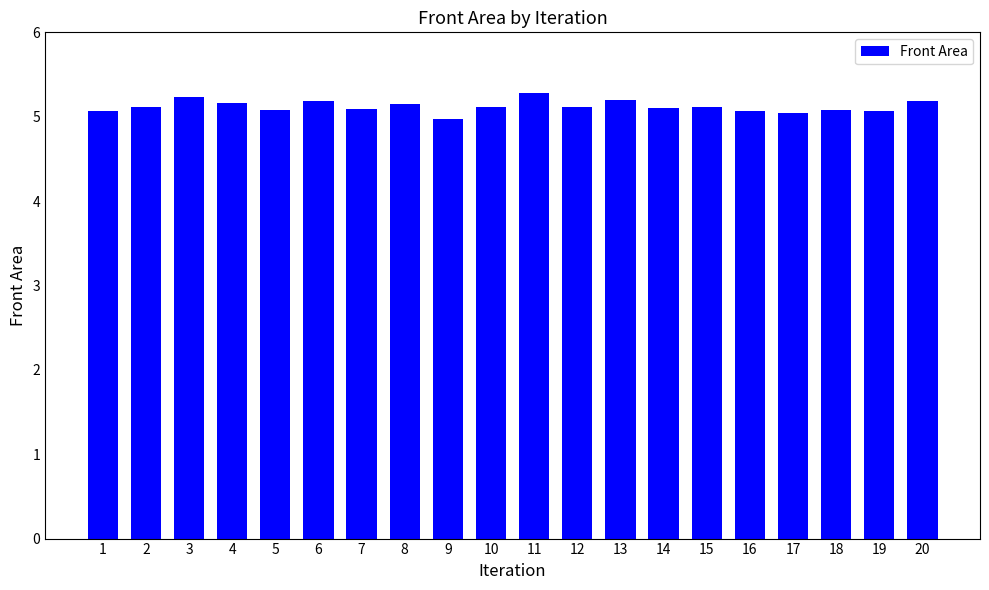

What is the sum of the values at 13 and 17?

10.2